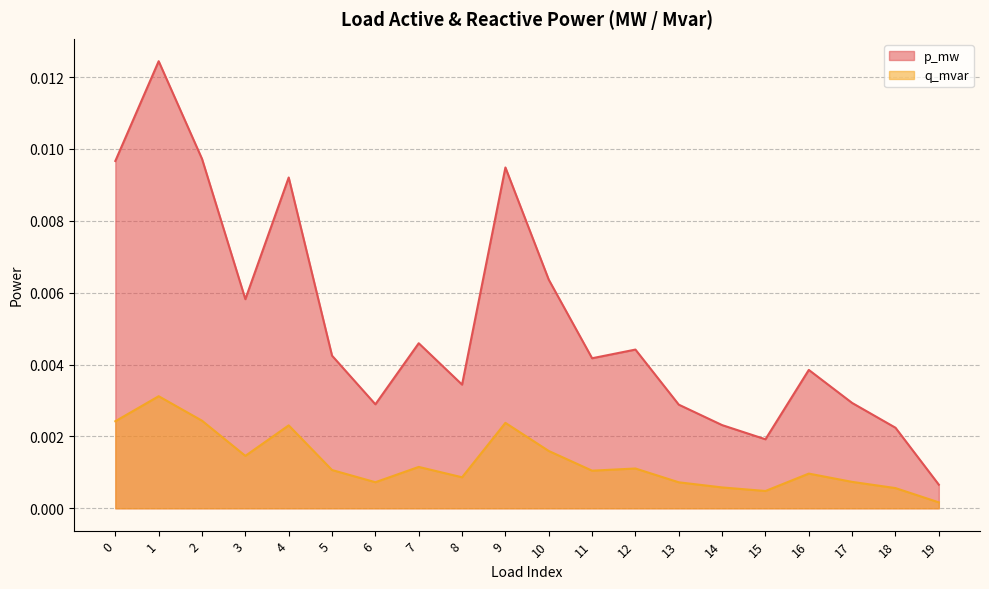

List the series in order of their overall mean, highest first.

p_mw, q_mvar